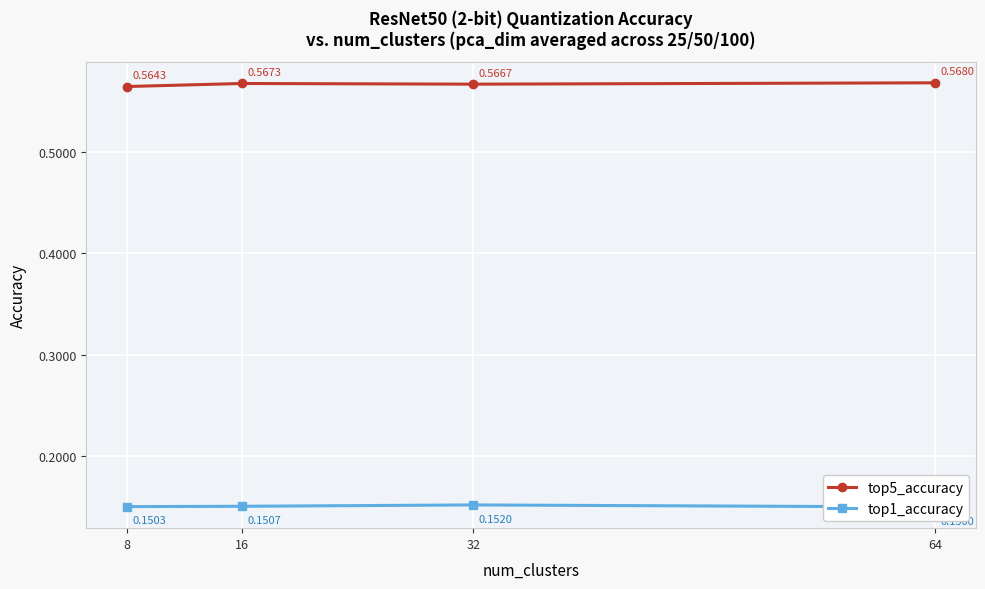

How many top1_accuracy values are between 0 and 1?

4